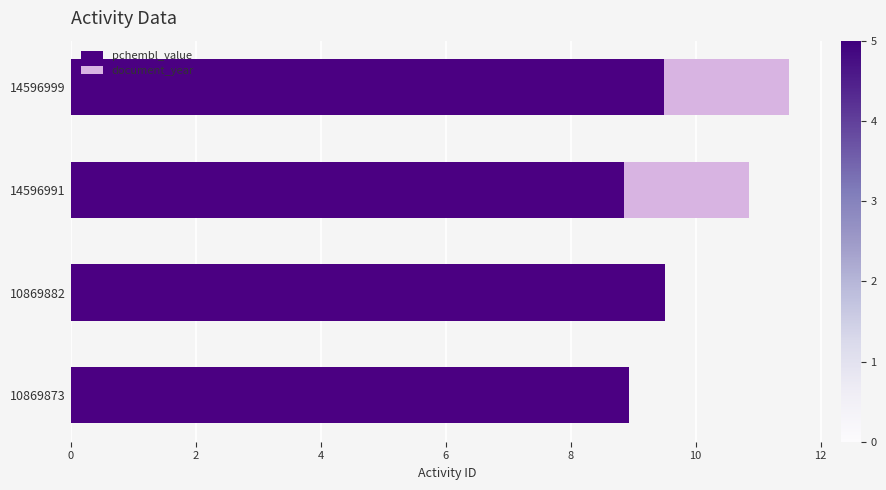

What is the maximum value for pchembl_value?

9.5